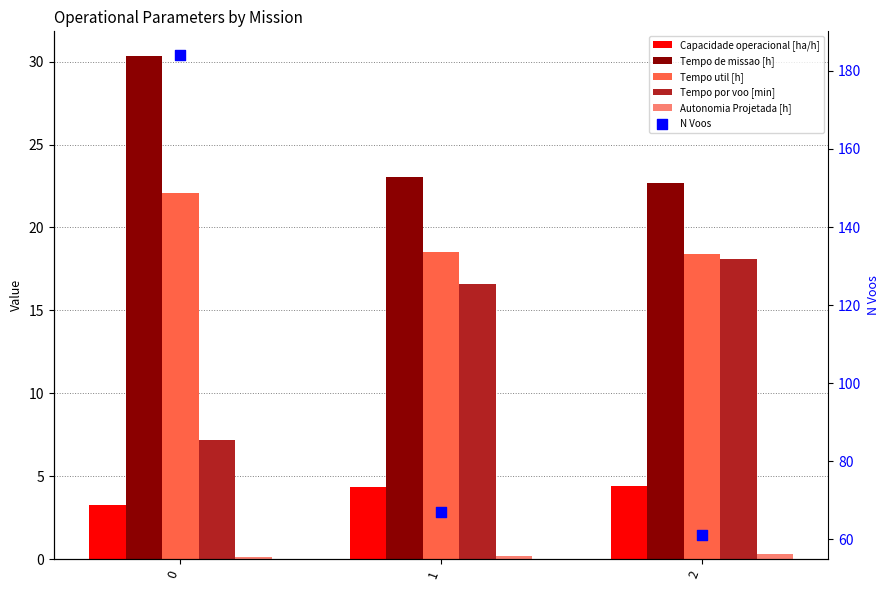

Is the value of Tempo util [h] at 0 greater than the value of Tempo de missao [h] at 2?

No